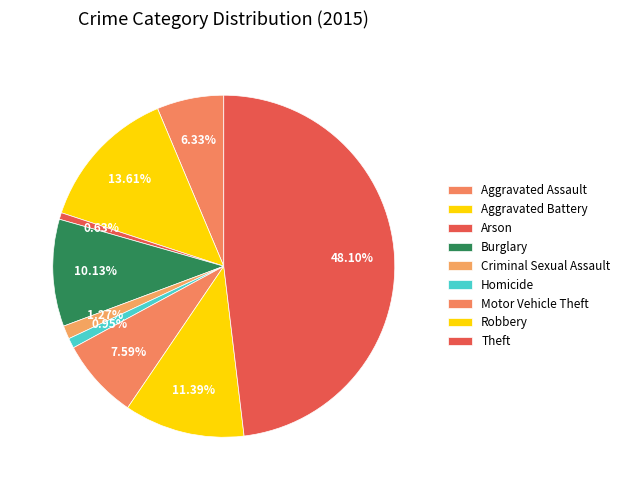

To the nearest percent, what is the difference between the Criminal Sexual Assault and Arson slice percentages?

1%